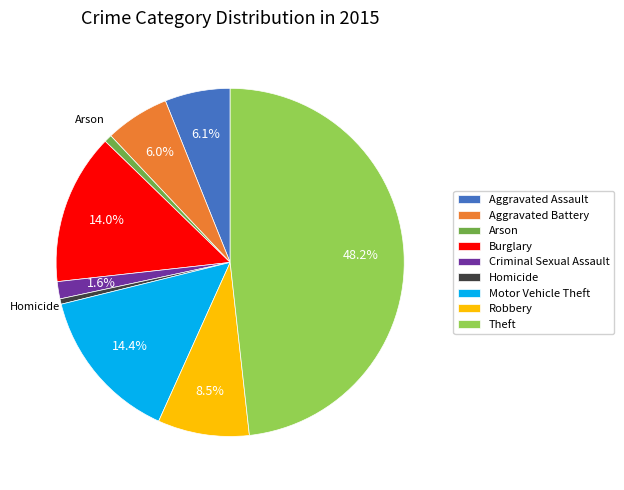

To the nearest percent, what percentage of the pie is Burglary?

14%